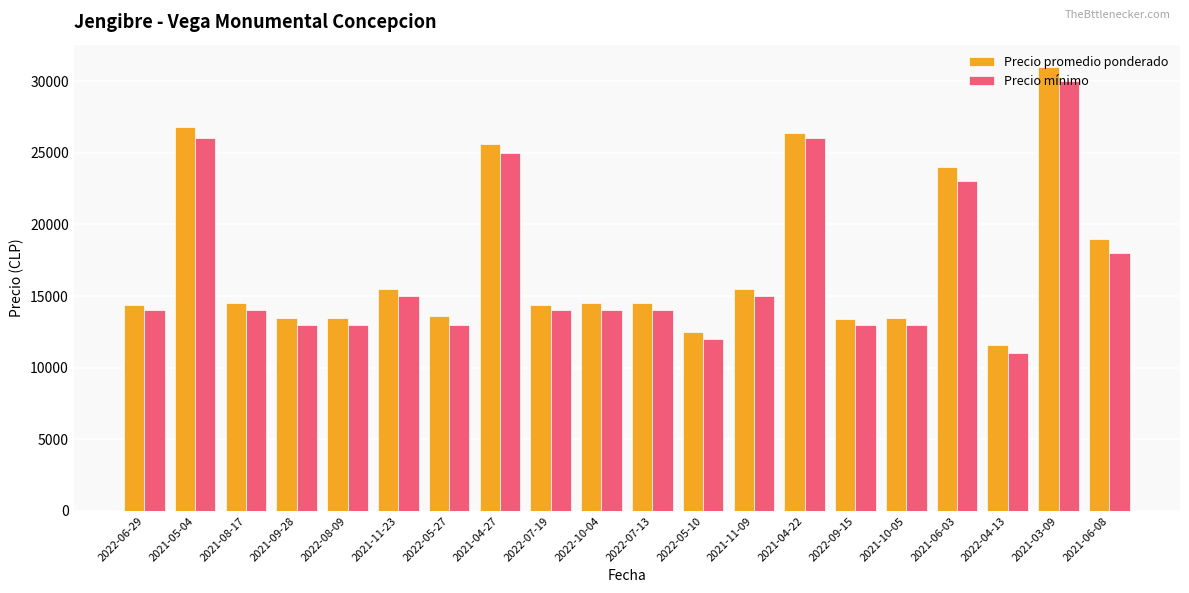

What position from the right is 2021-11-23?

15